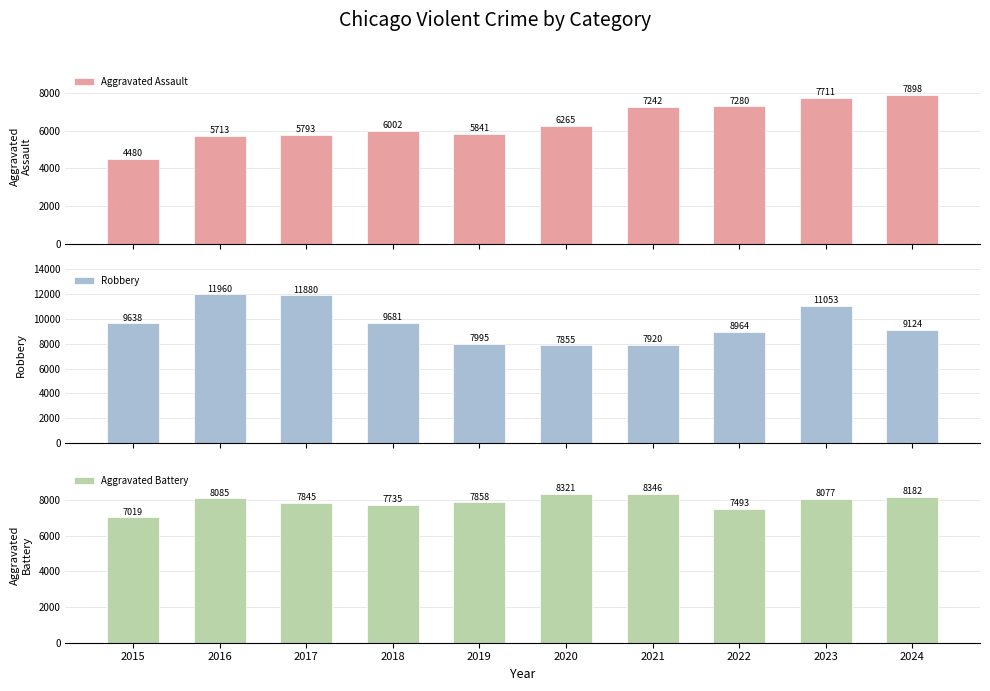

What is the maximum value shown in the chart?

11960